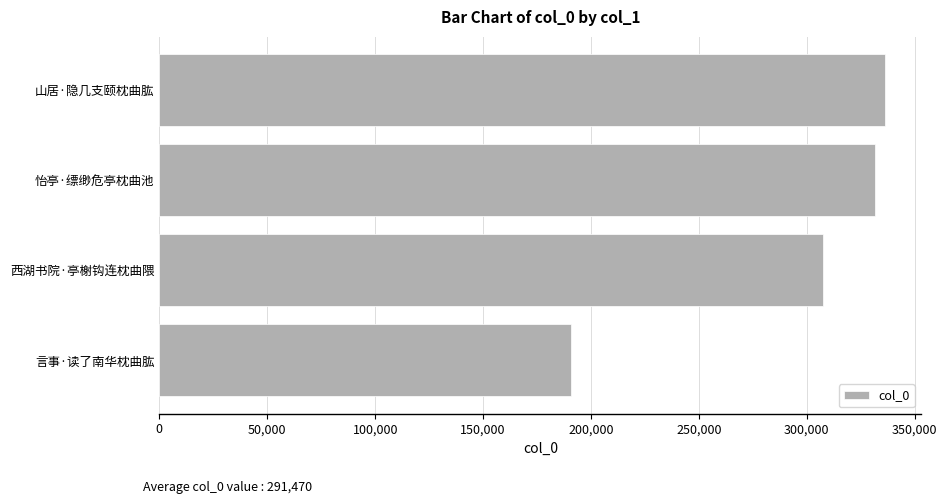

What is the difference between the maximum and minimum values?

145465